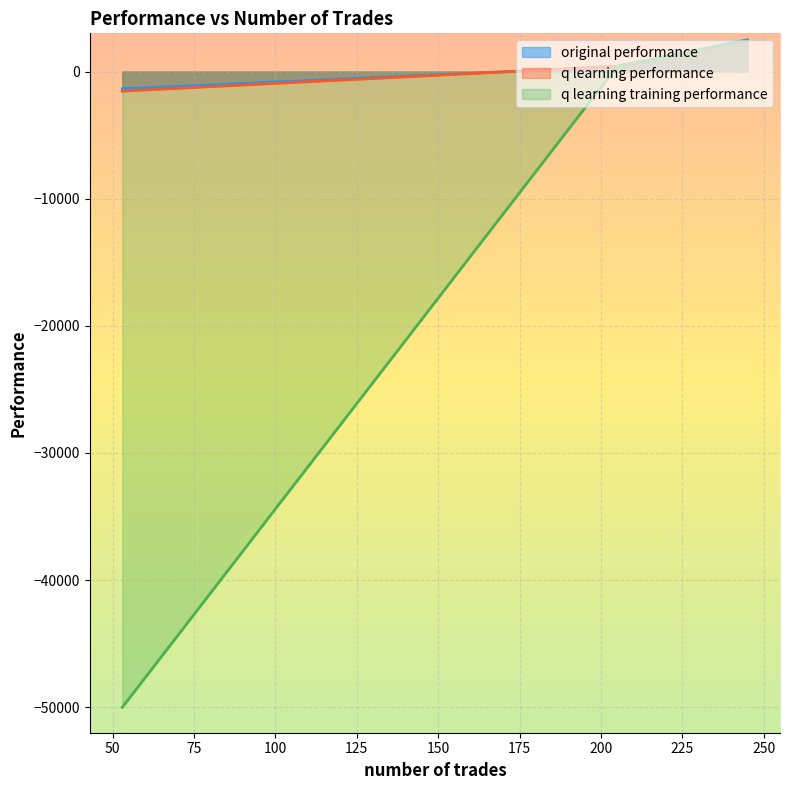

How many values in the q learning performance series are below 421?

1